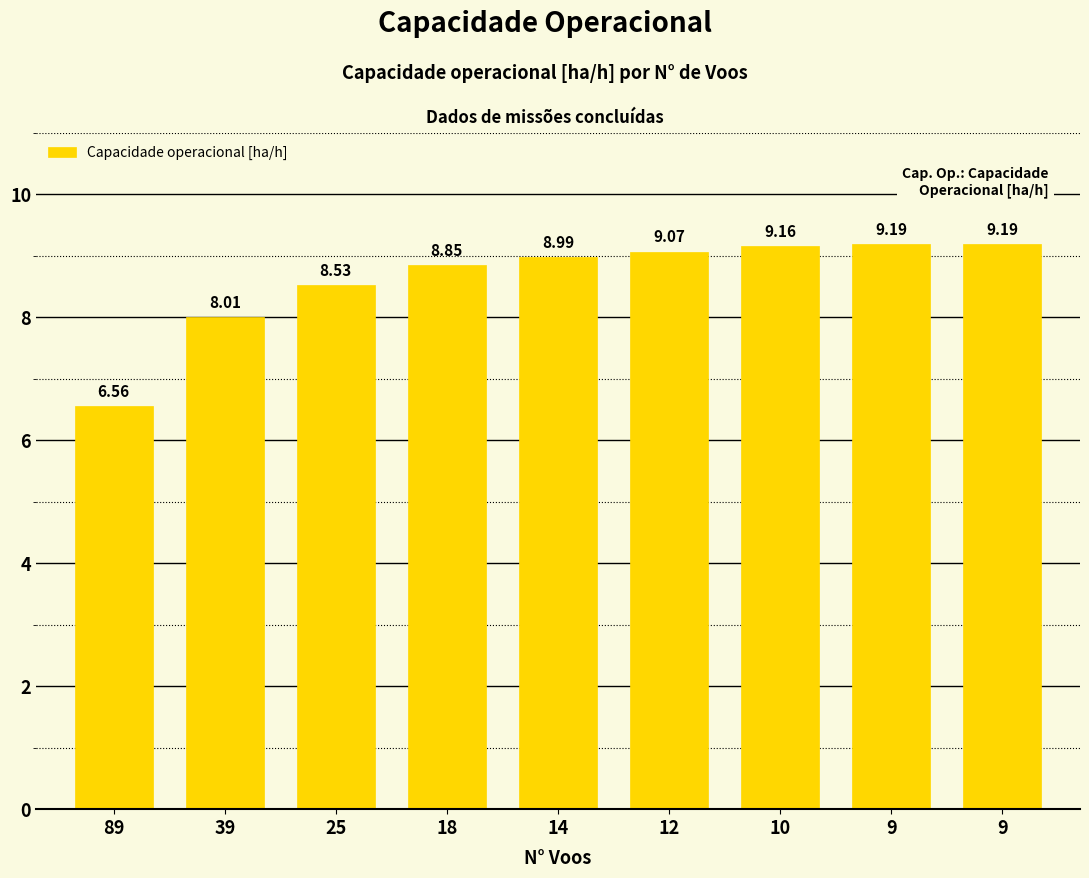

List the labels in order of value, largest first.

9, 9, 10, 12, 14, 18, 25, 39, 89